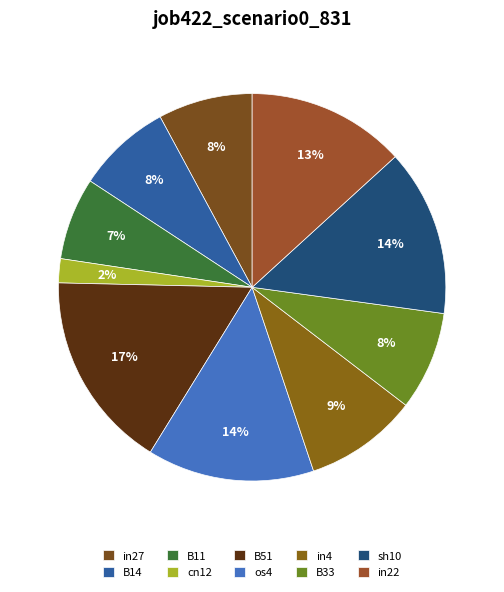

To the nearest percent, what percentage of the pie is B33?

8%